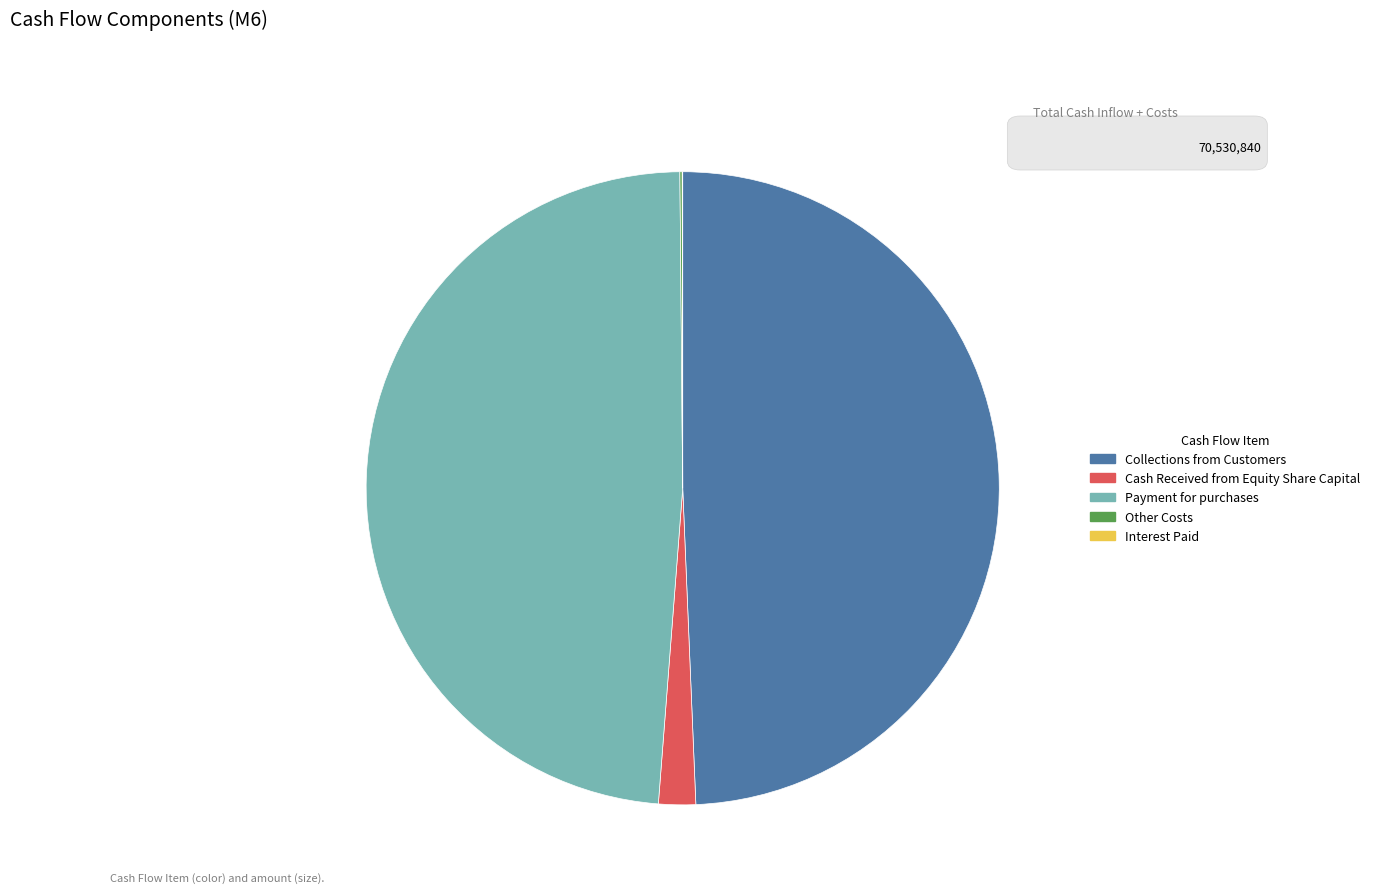

Is there any slice that represents more than half of the pie?

No